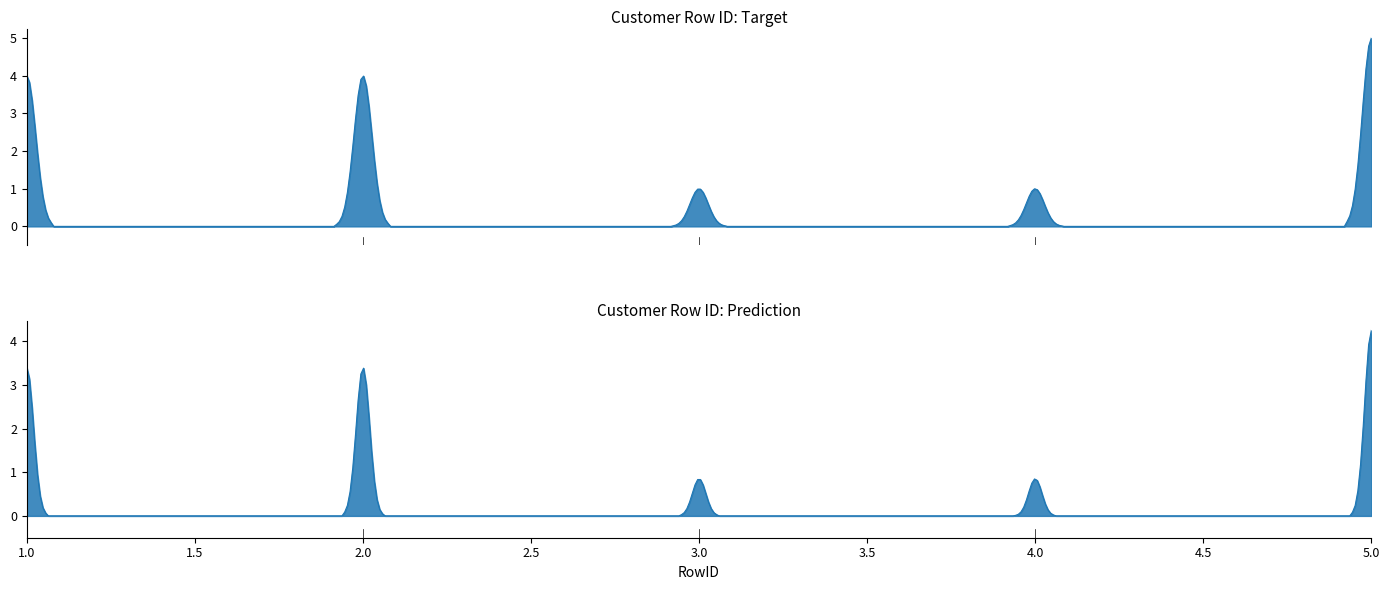

The value at 1 is 6. True or false?

False